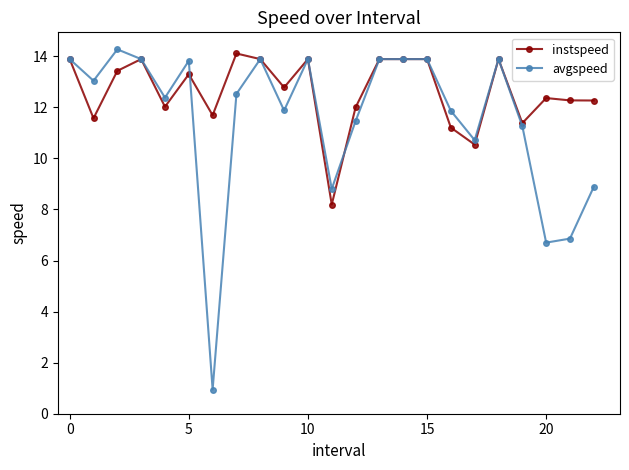

What is the difference between the maximum and minimum values in the instspeed series?

5.9